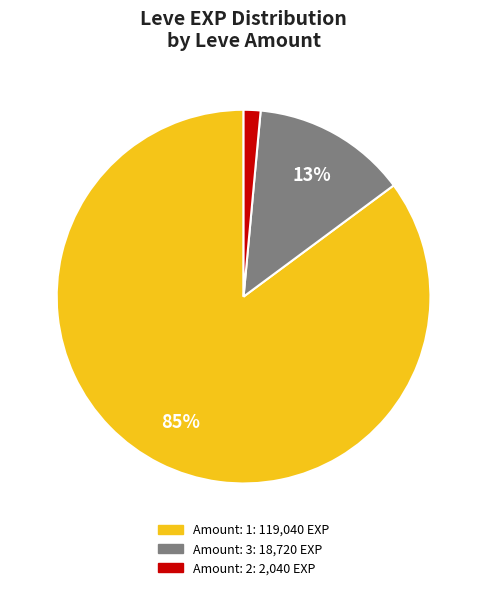

Does any single category account for the majority?

Yes